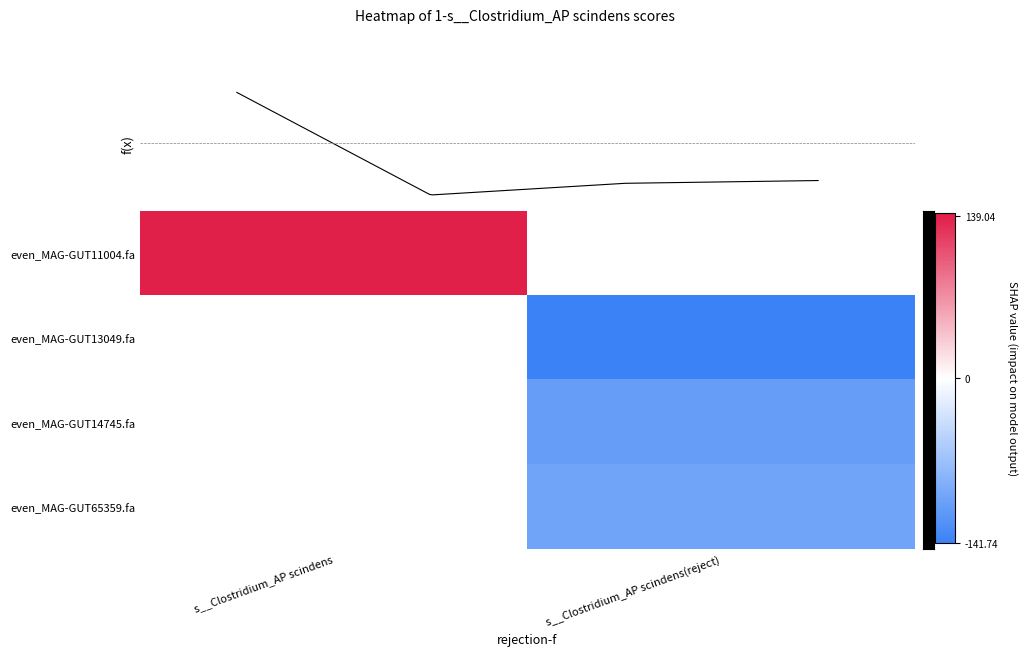

How many positive values does the row_0 series have?

1